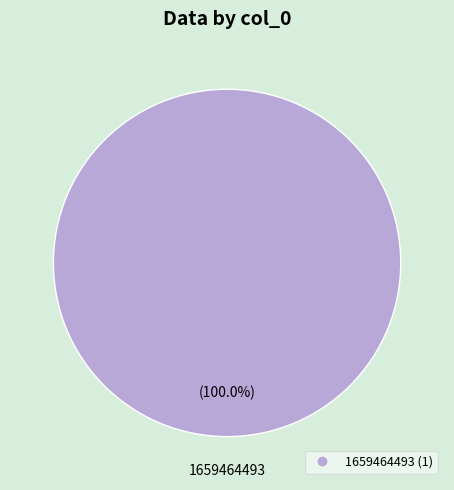

Does any single category account for the majority?

Yes